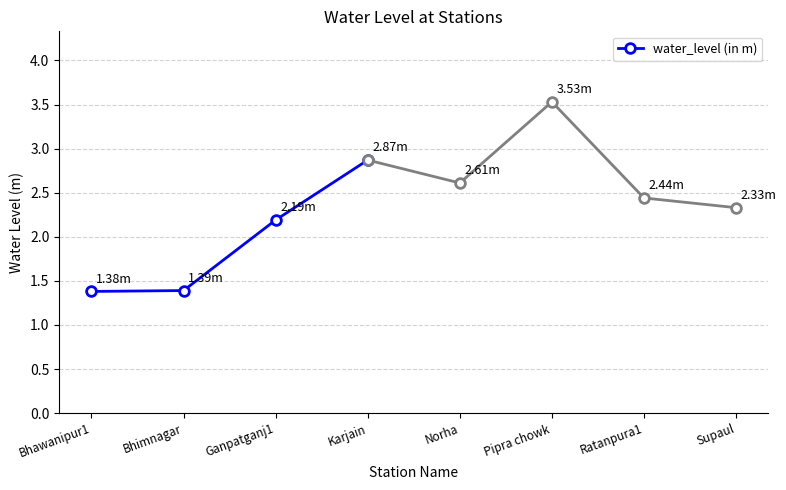

How many lines are shown in the chart?

1